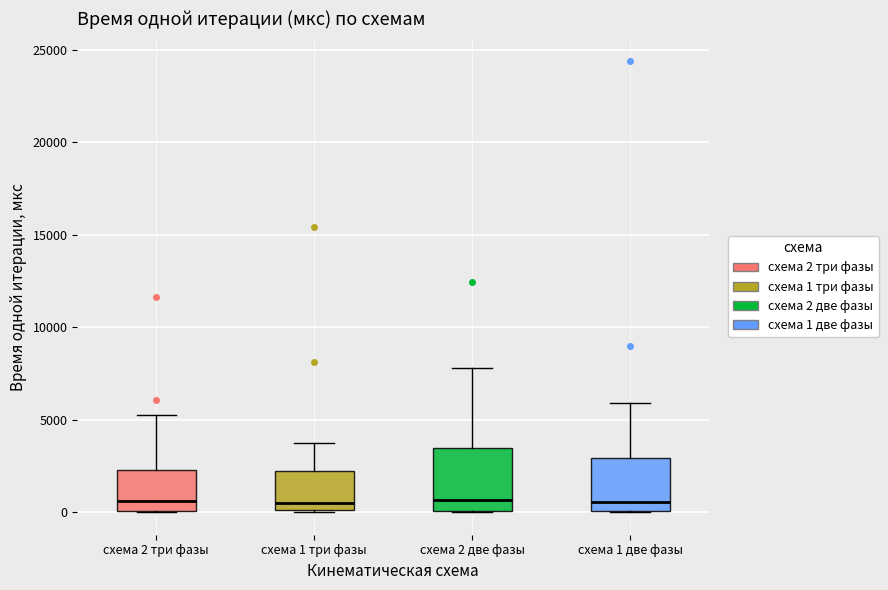

Where does the median line of the box for схема 2 две фазы sit on the y-axis? The values are not printed on the chart, so give them approximately, as read against the axis.

500